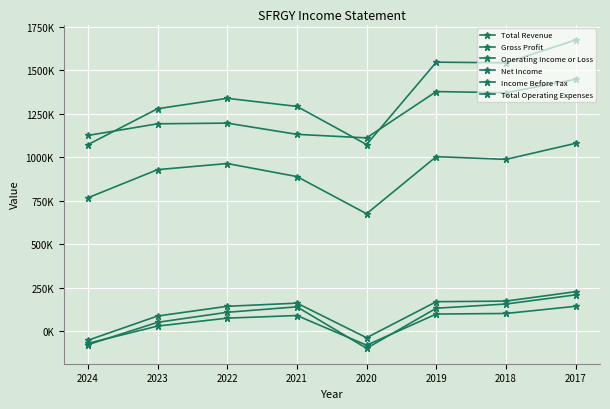

True or false: Total Operating Expenses has a value of 1130800 at 2021.

True